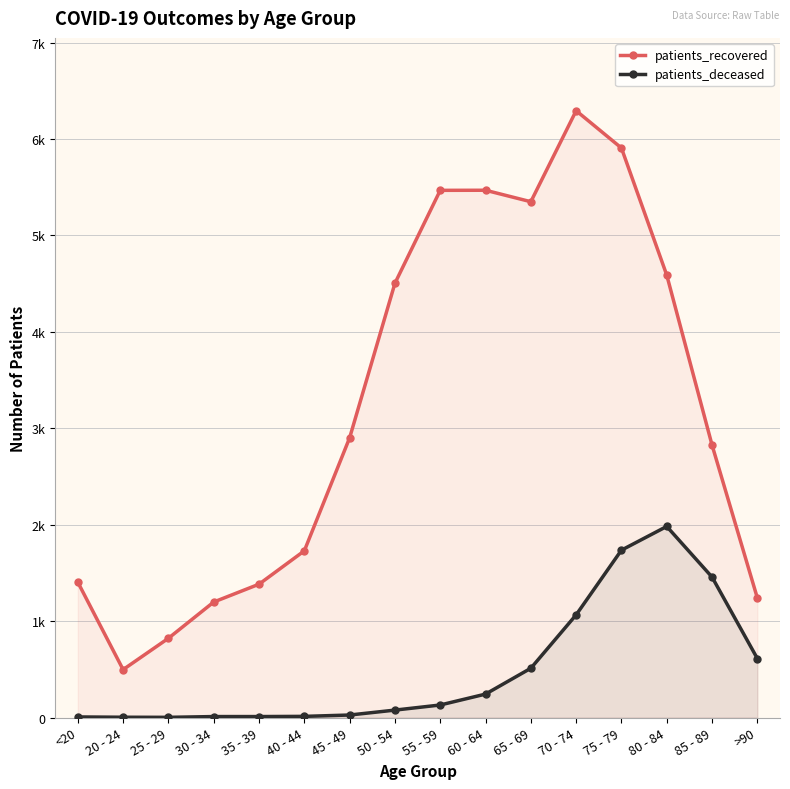

What position from the right is <20?

16